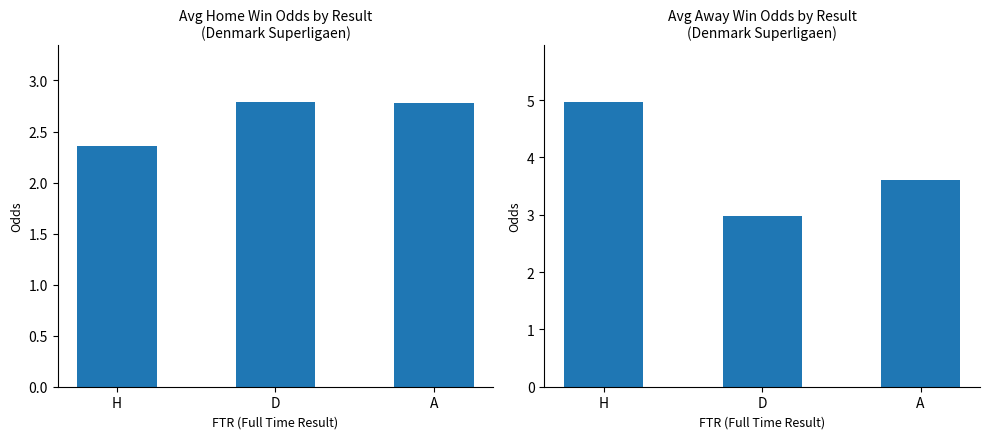

What is the difference between the second highest and minimum values in the Avg oddH series?

0.4